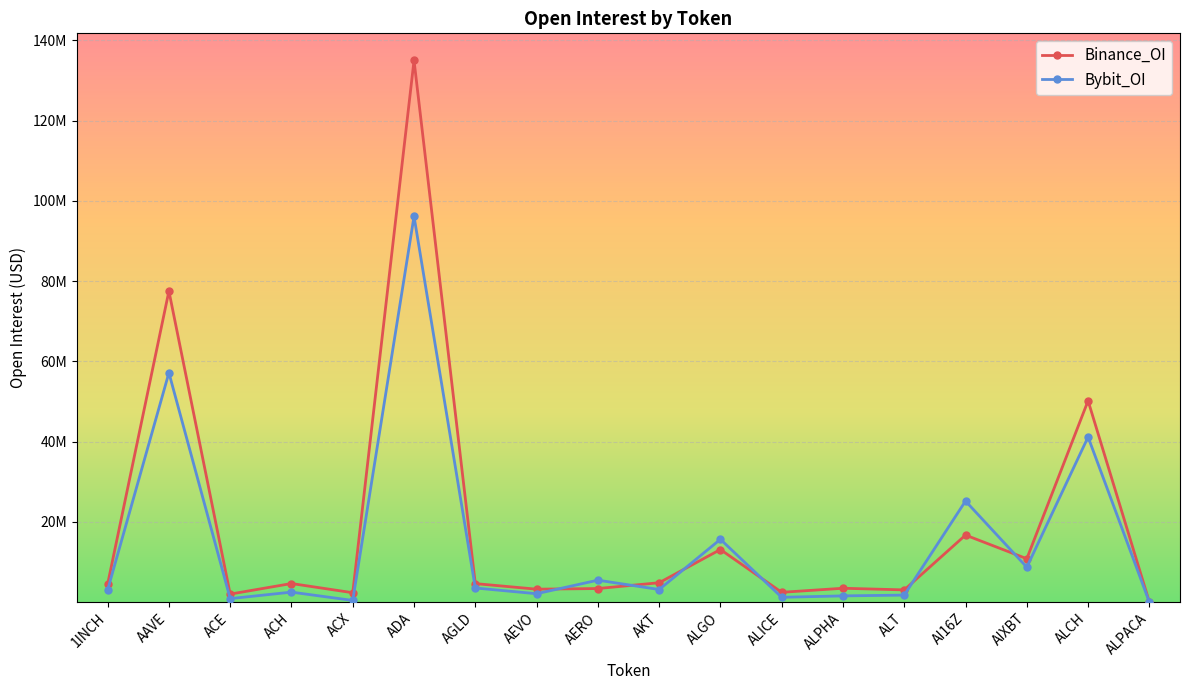

What is the label of the 17th point from the left?

ALCH